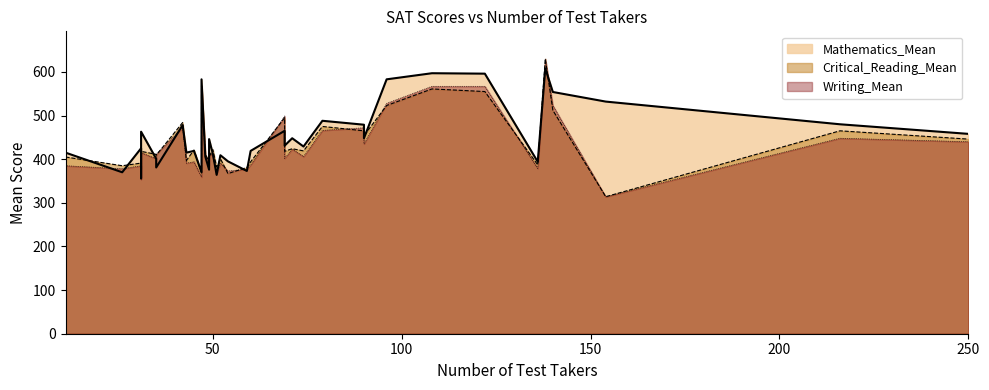

How many data points does each series have?

37